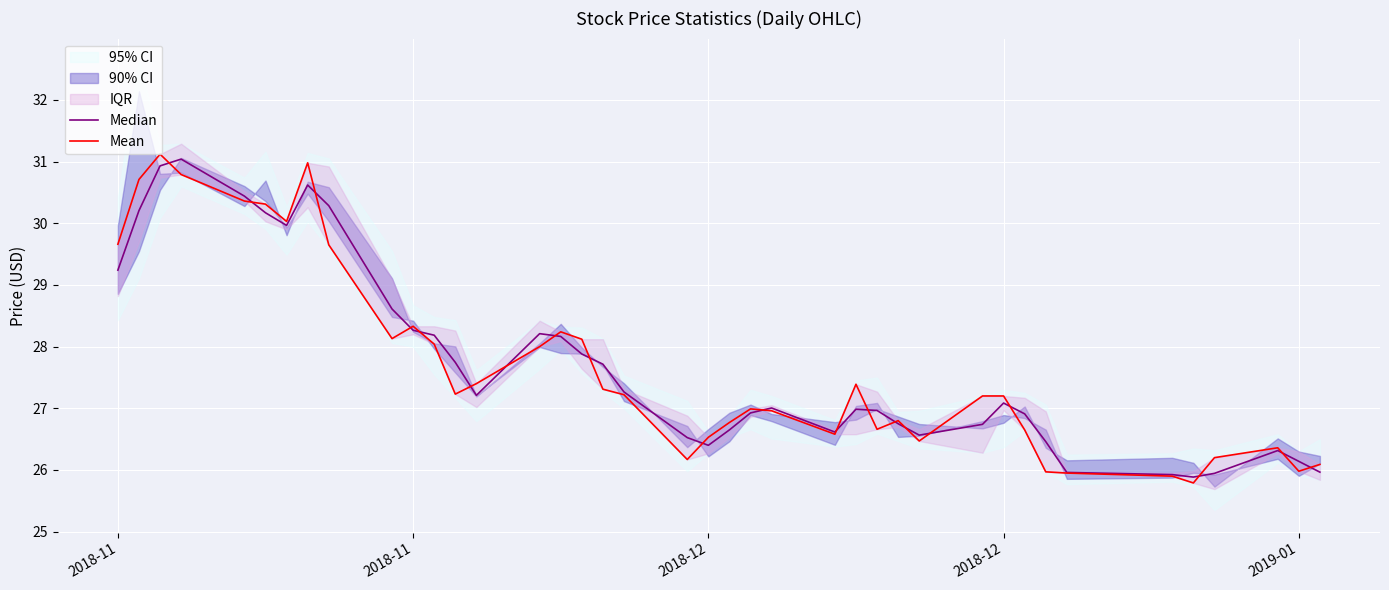

At how many categories does at least one series exceed 26?

37